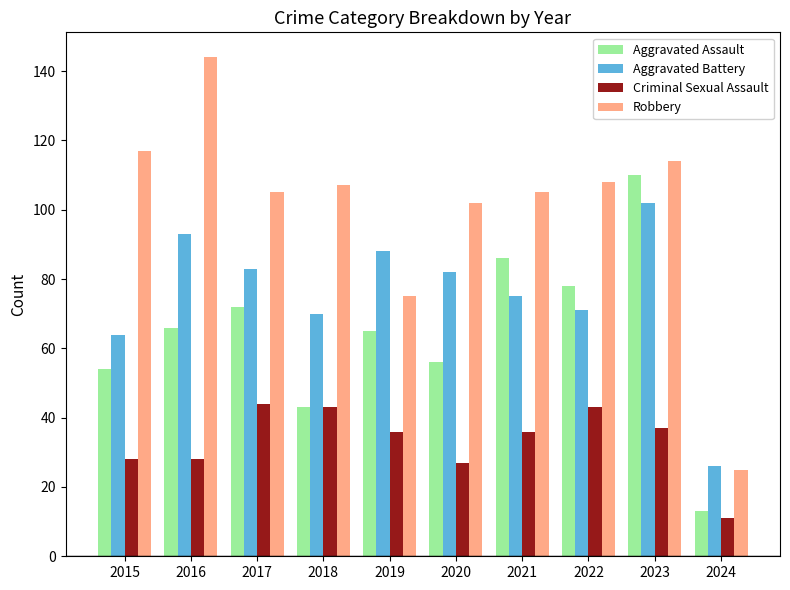

Are the bars horizontal?

No